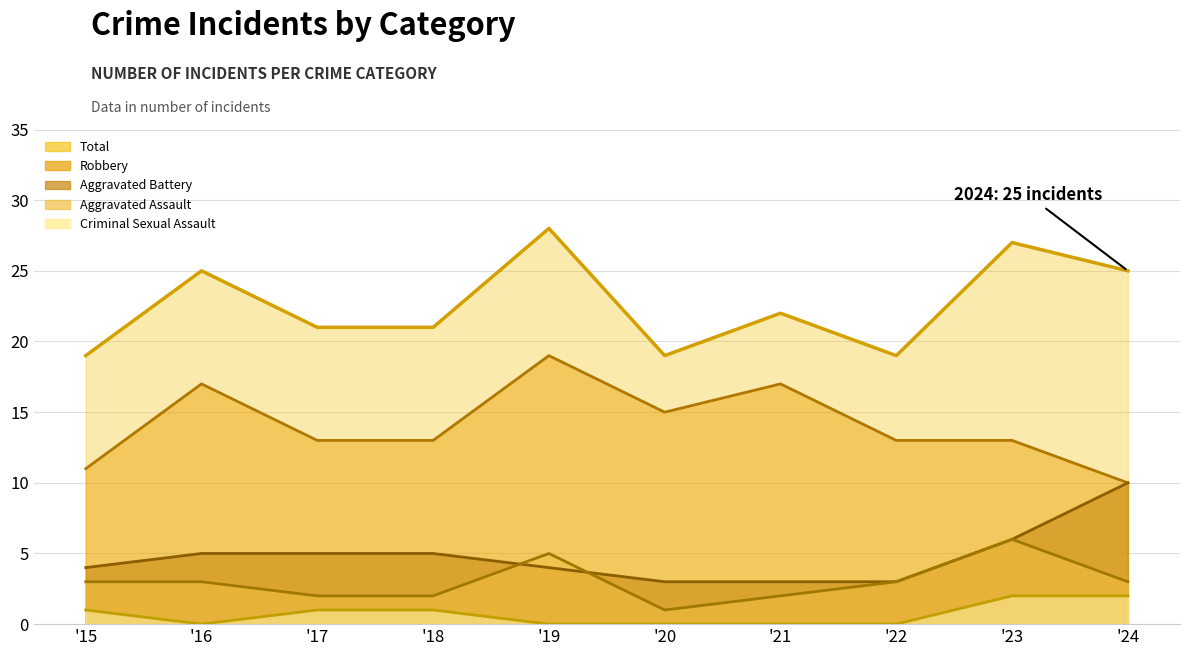

True or false: Aggravated Battery and Criminal Sexual Assault cross at least once.

False